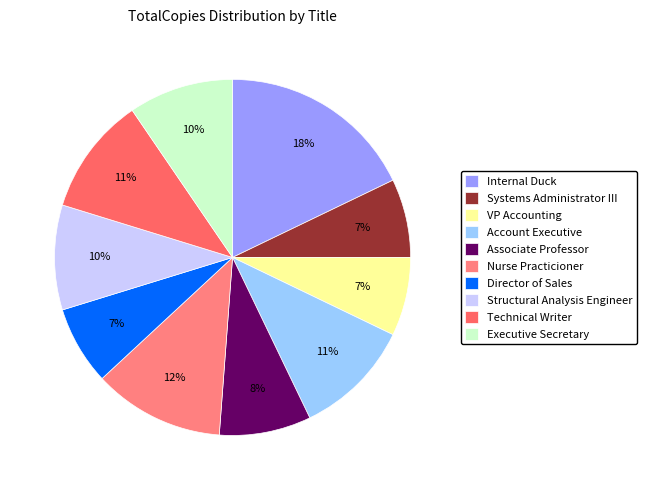

True or false: Associate Professor accounts for 8% of the total.

True